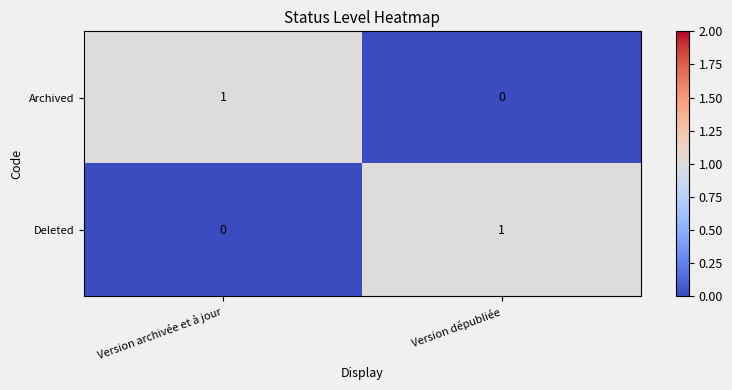

Reading left to right, what are all the values shown in this chart?

Archived: 1	0
Deleted: 0	1